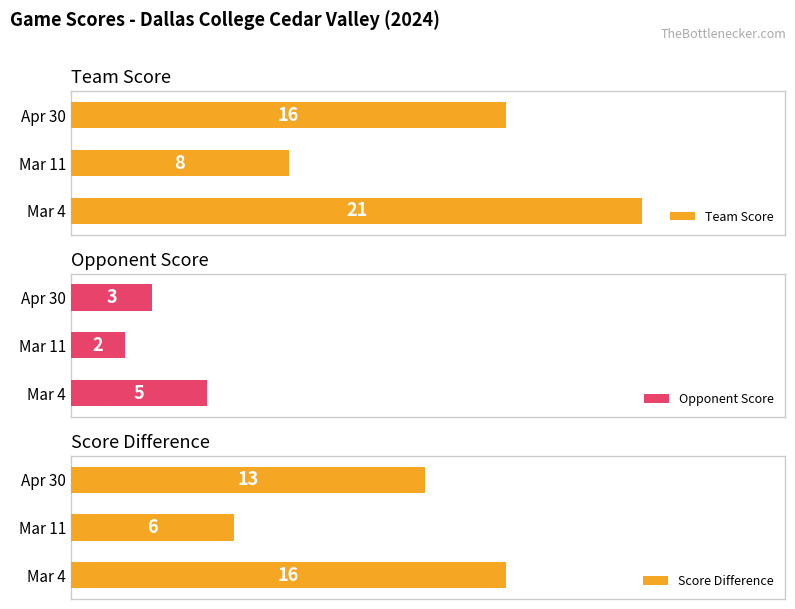

At which label is Team Score closest to 14?

Apr 30